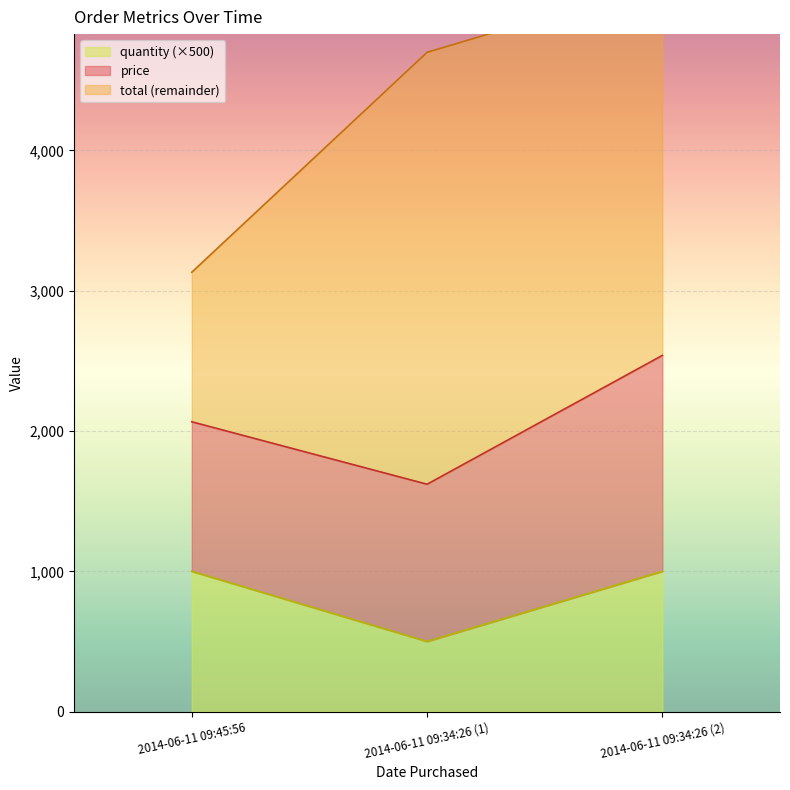

What is the sum of all total values?

10529.2